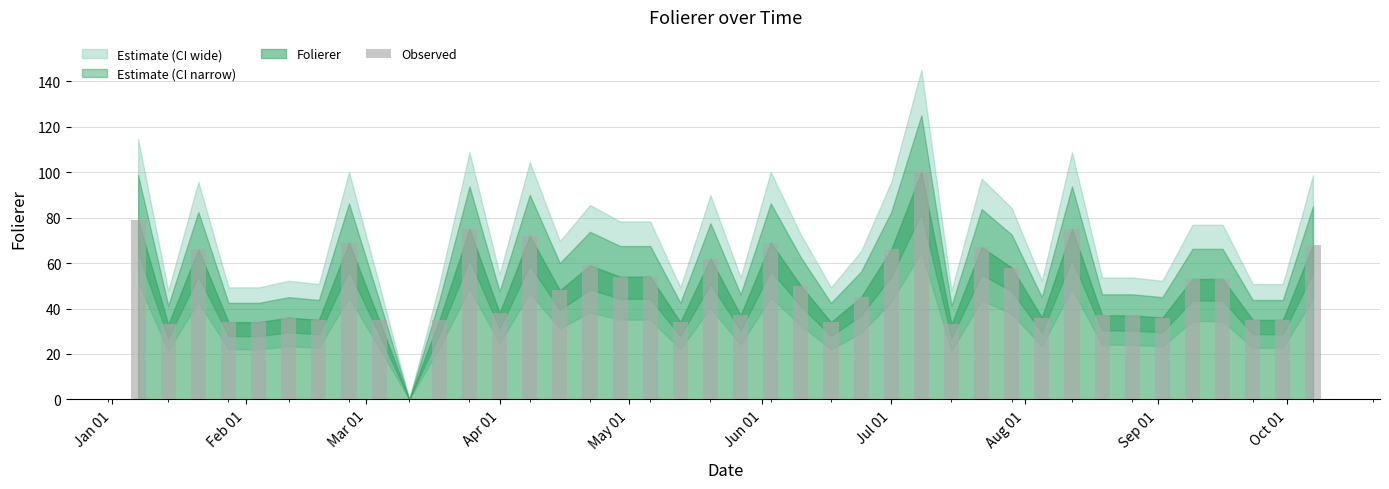

What is the greatest value displayed?

100